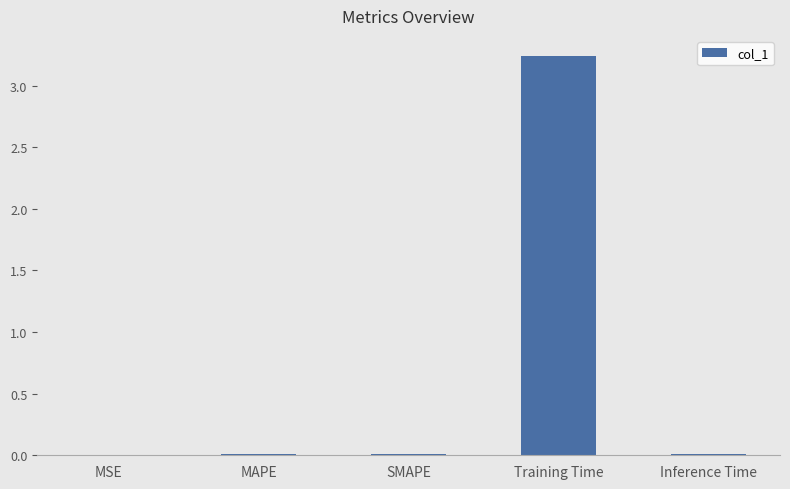

Which category has the highest value across all series?

Training Time